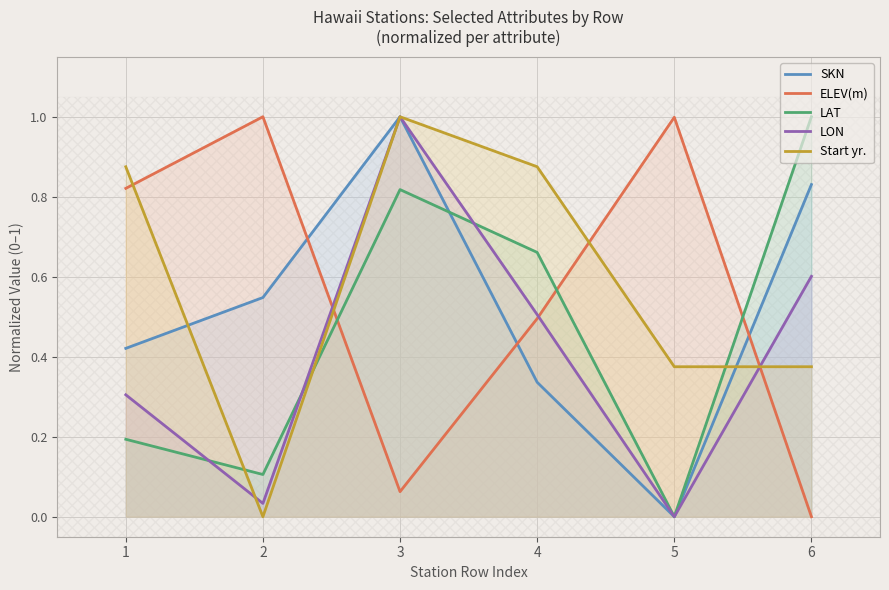

Where do LON and Start yr. first cross each other?

1 and 2